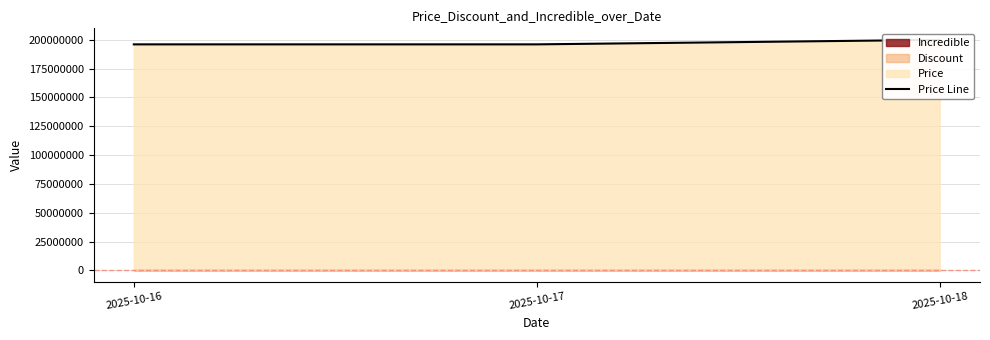

What is the sum of all values?

591898000